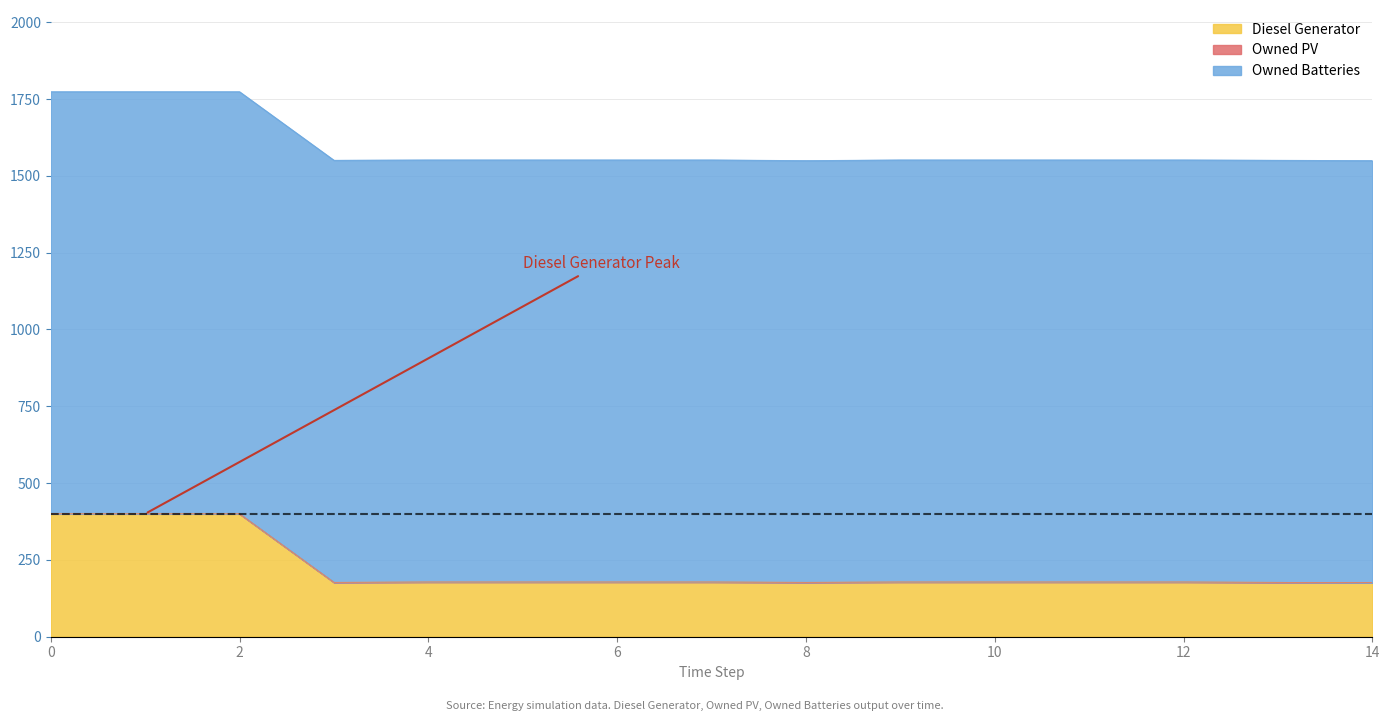

True or false: Diesel Generator and Owned PV cross at least once.

False